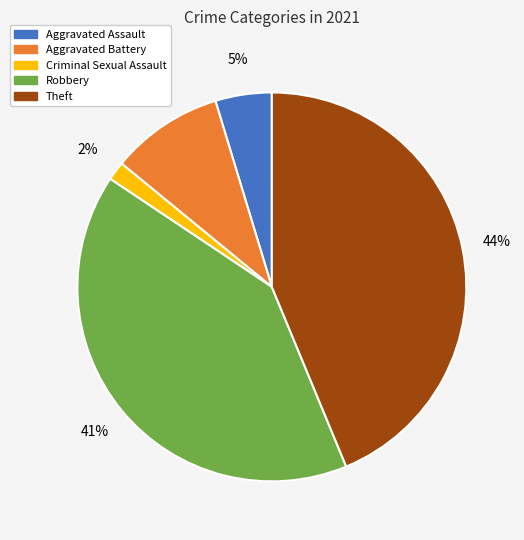

True or false: Aggravated Assault accounts for 16% of the total.

False